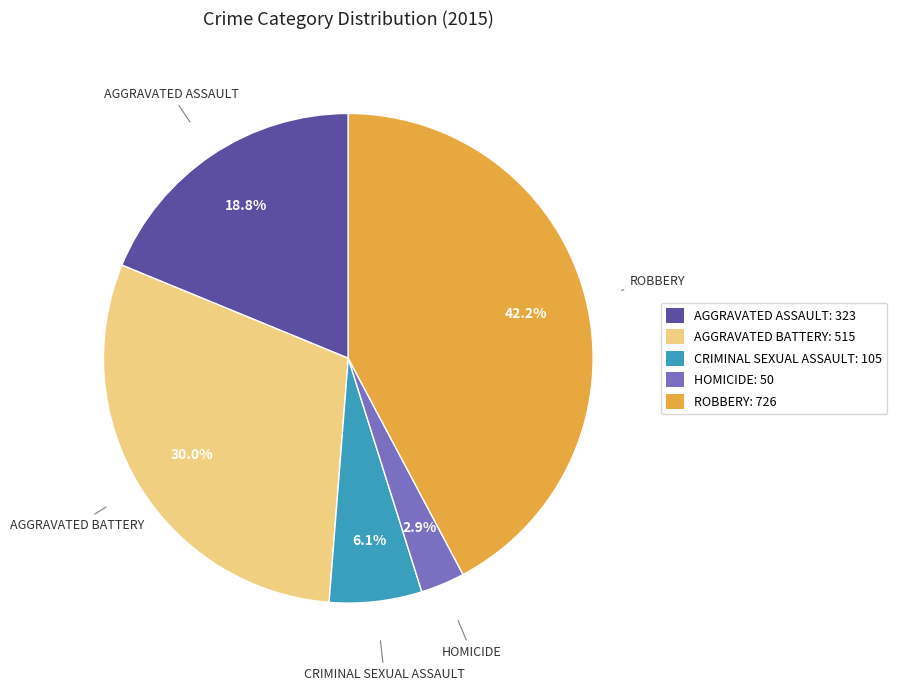

Is there any slice that represents more than half of the pie?

No